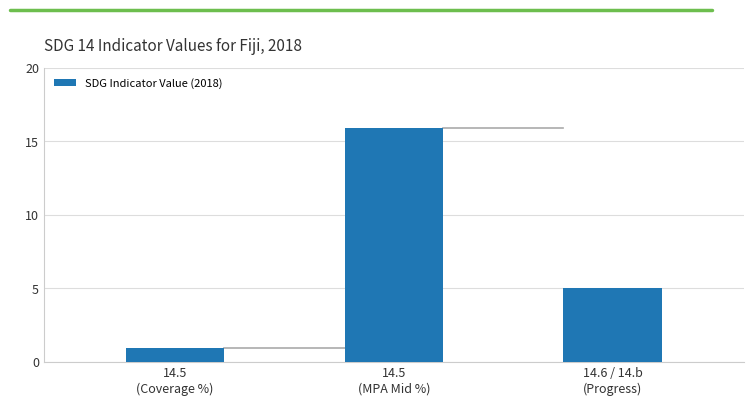

The chart shows a value of 5.5 at 14.5
(MPA Mid %). True or false?

False